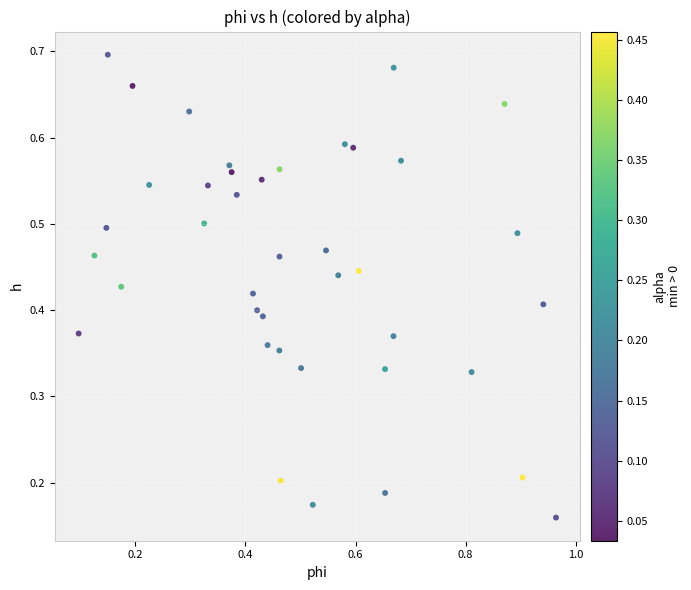

What is the range of X values (max minus min)?

0.9